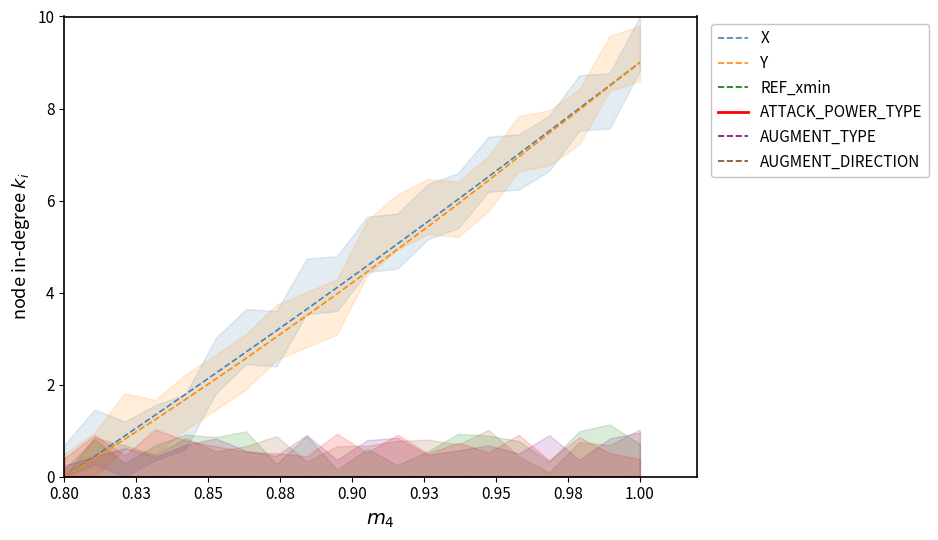

Reading right to left, list all the values displayed in this chart.

X: 9.0	8.5	8.0	7.5	7.0	6.5	6.0	5.5	5.1	4.6	4.1	3.6	3.2	2.7	2.2	1.8	1.3	0.9	0.4	0.0
Y: 9.0	8.5	8.0	7.5	7.0	6.4	5.9	5.4	4.9	4.5	4.0	3.5	3.0	2.6	2.1	1.7	1.2	0.8	0.4	0.0
REF_xmin: 0.0	0.0	0.0	0.0	0.0	0.0	0.0	0.0	0.0	0.0	0.0	0.0	0.0	0.0	0.0	0.0	0.0	0.0	0.0	0.0
ATTACK_POWER_TYPE: 0.0	0.0	0.0	0.0	0.0	0.0	0.0	0.0	0.0	0.0	0.0	0.0	0.0	0.0	0.0	0.0	0.0	0.0	0.0	0.0
AUGMENT_TYPE: 0.0	0.0	0.0	0.0	0.0	0.0	0.0	0.0	0.0	0.0	0.0	0.0	0.0	0.0	0.0	0.0	0.0	0.0	0.0	0.0
AUGMENT_DIRECTION: 0.0	0.0	0.0	0.0	0.0	0.0	0.0	0.0	0.0	0.0	0.0	0.0	0.0	0.0	0.0	0.0	0.0	0.0	0.0	0.0